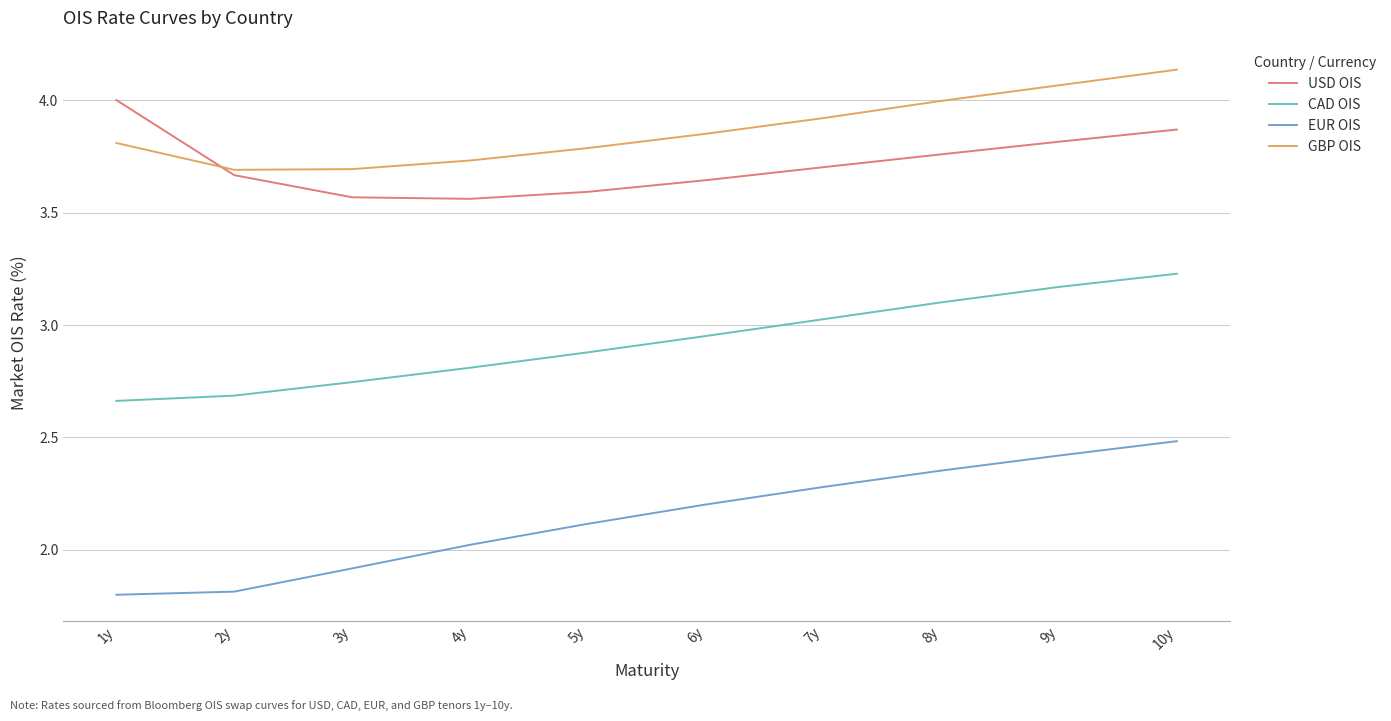

What is the approximate value of EUR OIS at 7y?

2.3